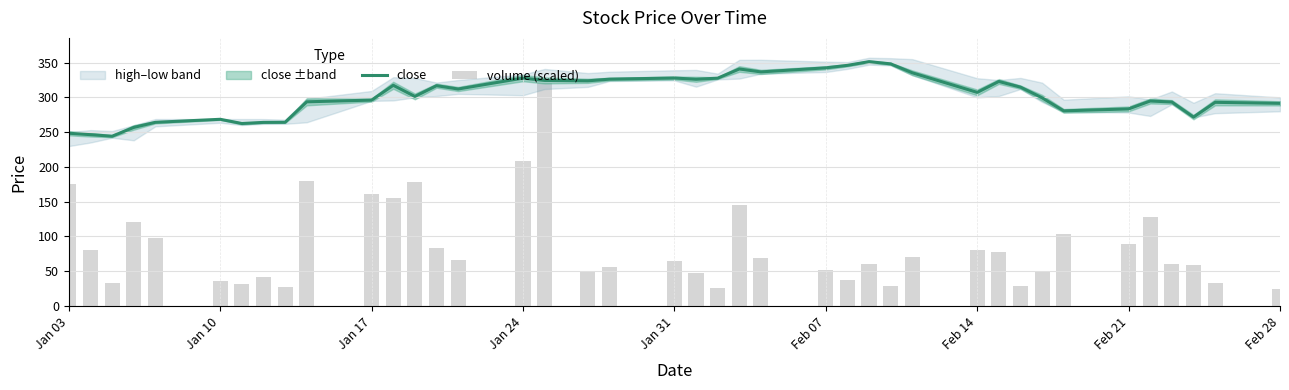

The close series shows 168.2 at Feb 28. True or false?

False